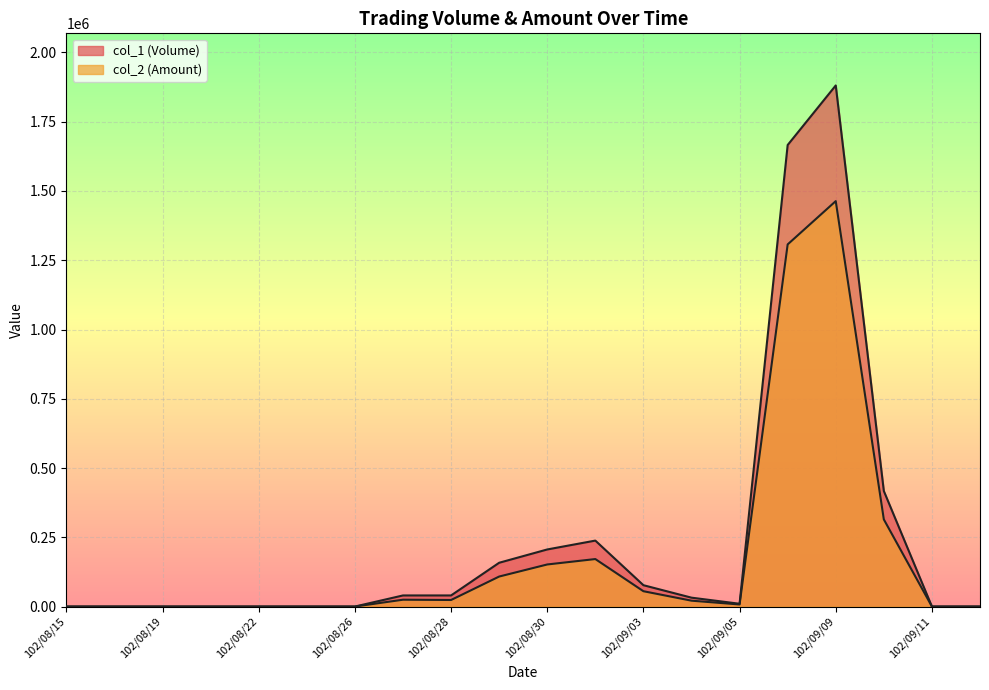

Count the number of data series in this chart.

2